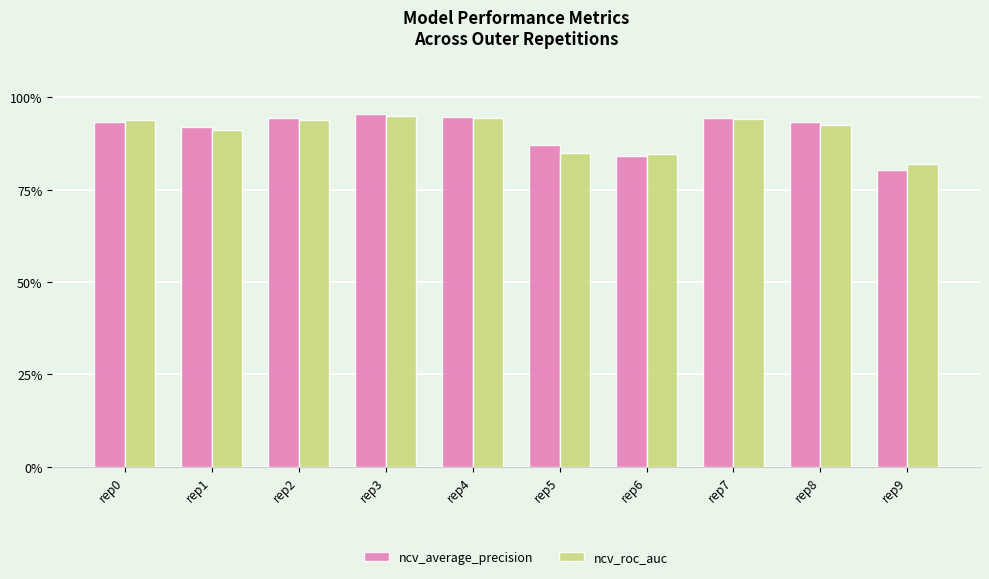

Does the chart contain stacked bars?

No